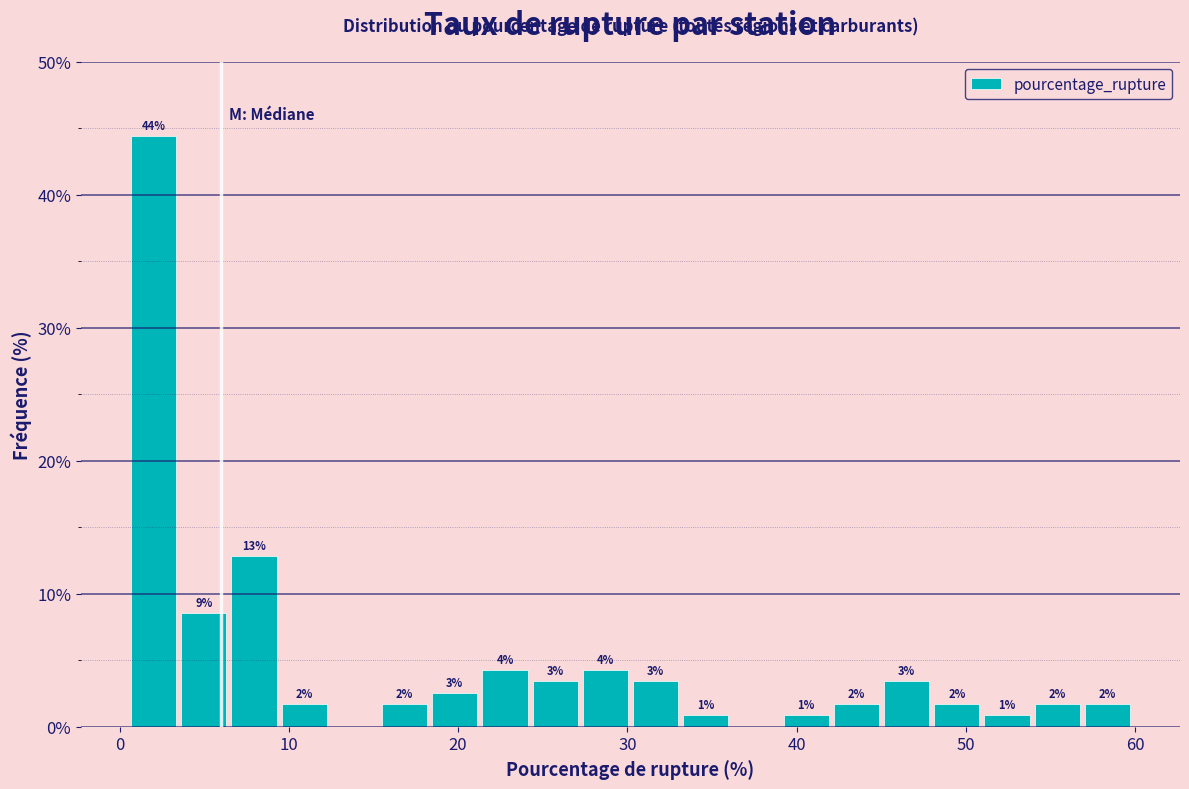

Read against the x-axis, roughly where is the centre of the tallest bar?

2